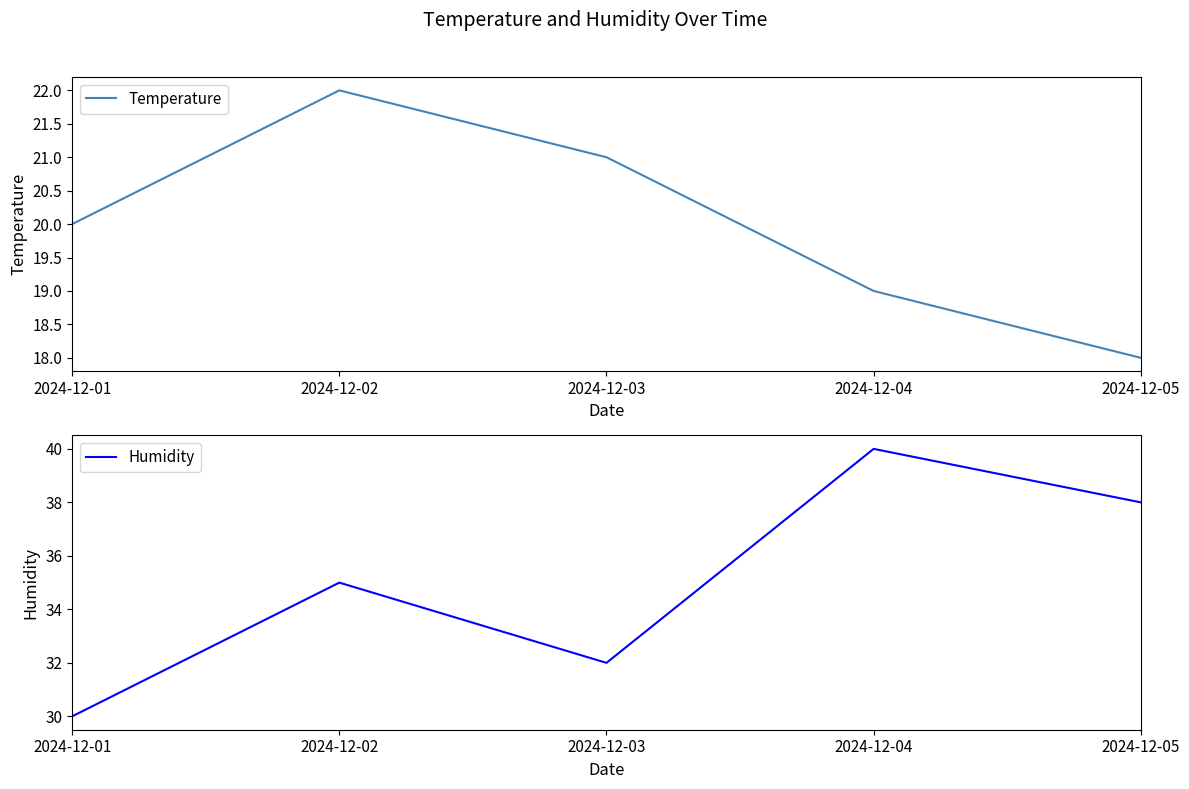

At how many categories does at least one series exceed 37?

2